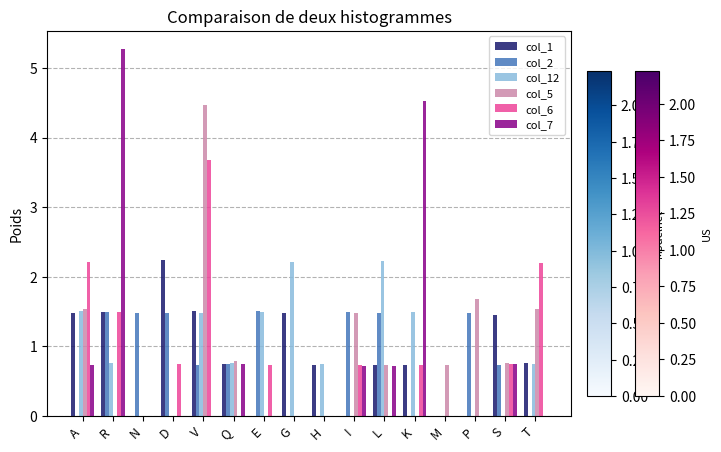

What are all the series names shown in the legend?

col_1, col_2, col_12, col_5, col_6, col_7